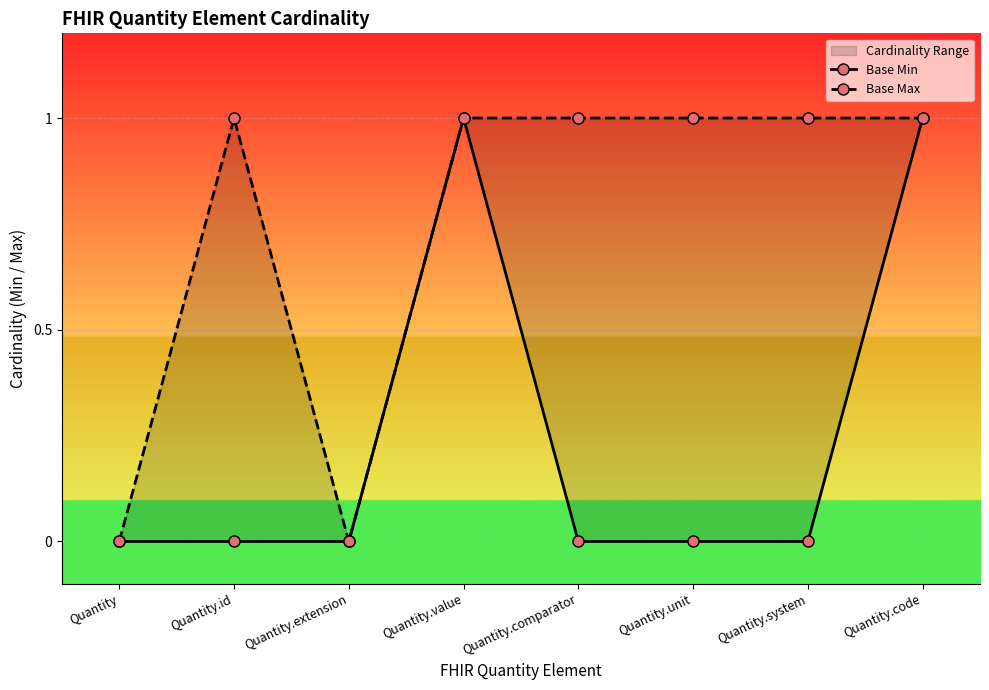

What is the sum of all Base Min values?

2